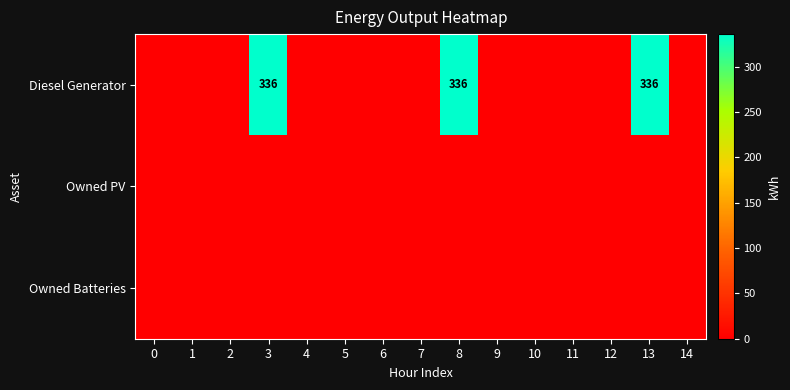

The value of Diesel Generator at 8 is 230. True or false?

False